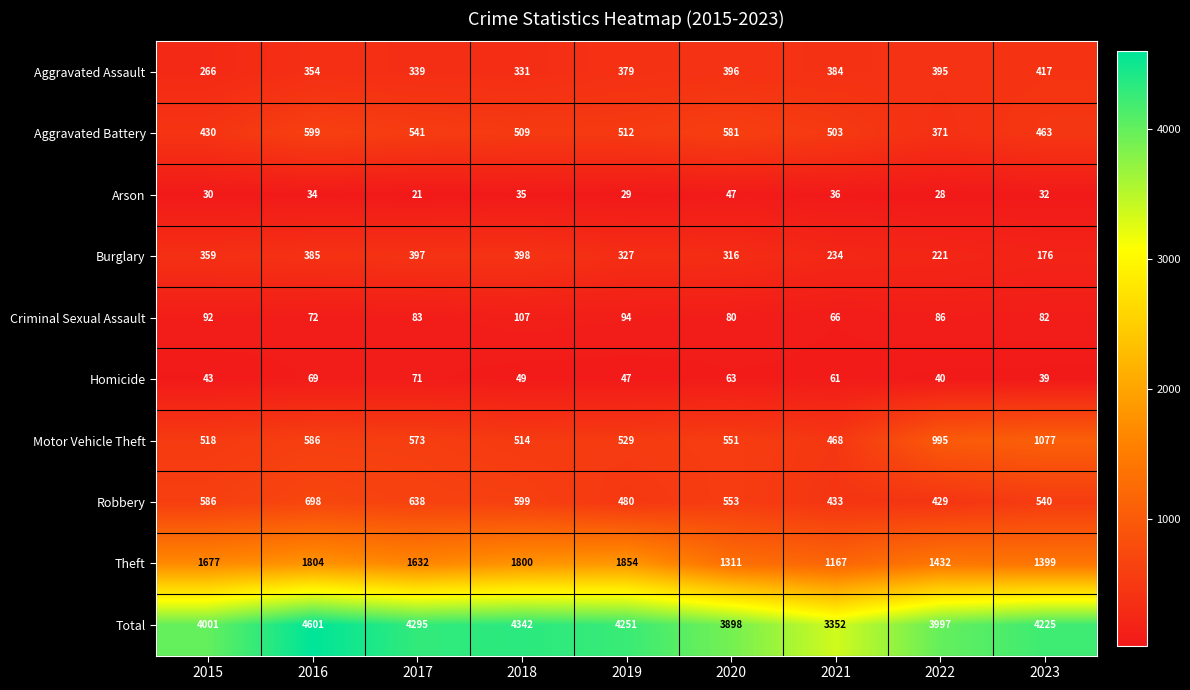

Which series has the largest total across all categories?

Total